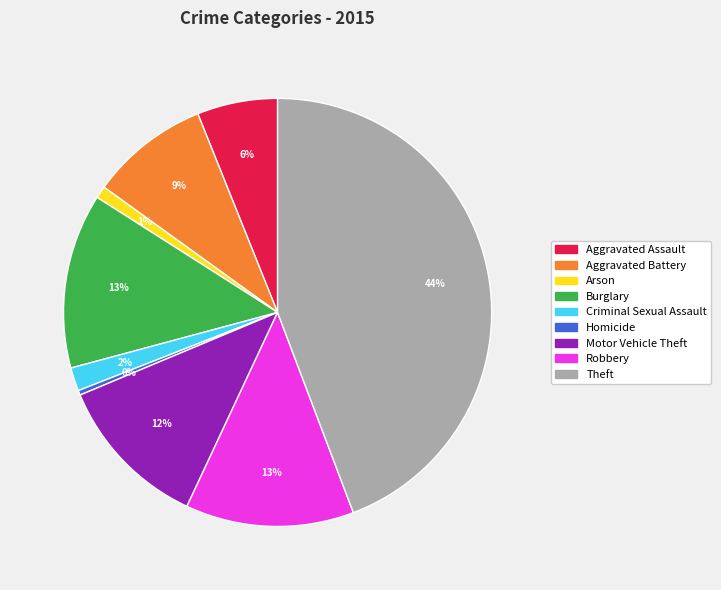

Which has a higher value, Theft or Burglary?

Theft